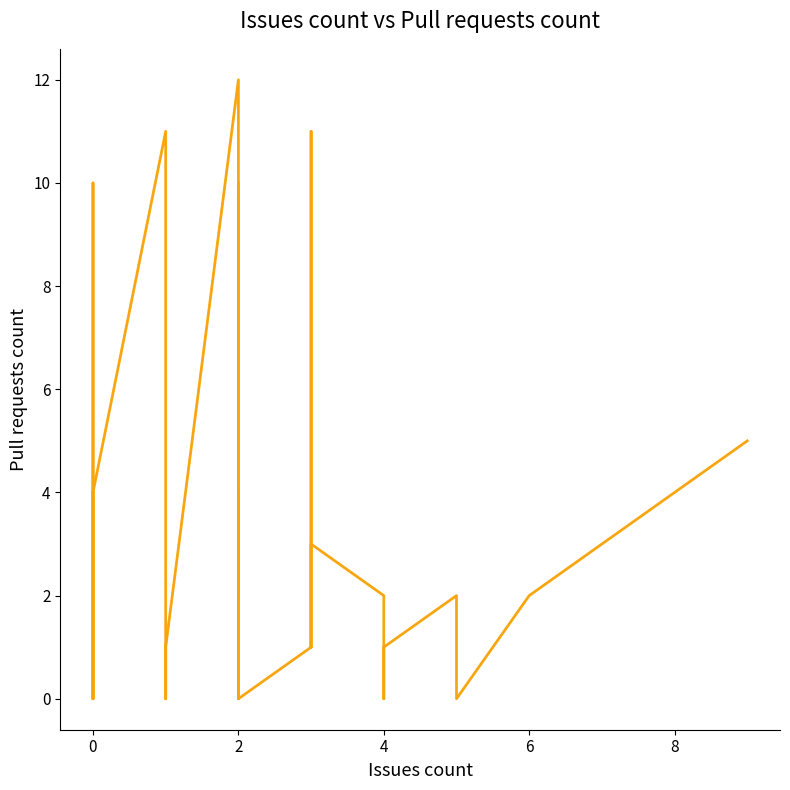

True or false: the data shows 17 at 0.

False